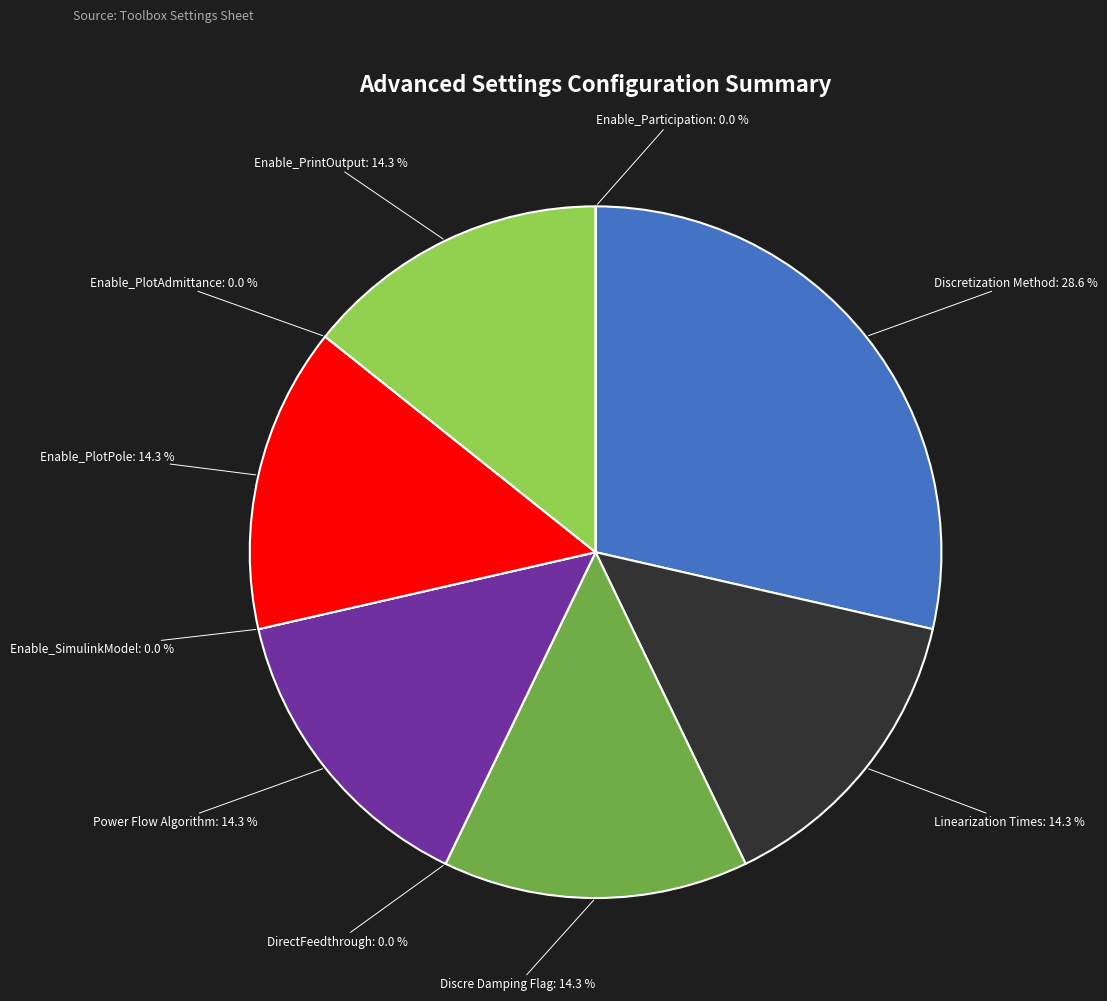

How many slices are in this pie chart?

10